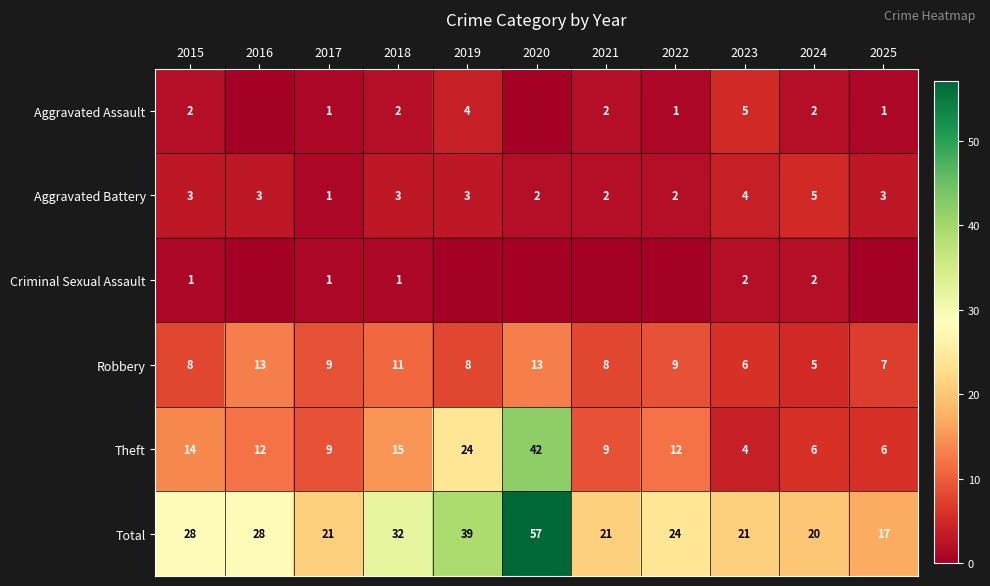

True or false: Aggravated Battery has a value of 8 at 2024.

False